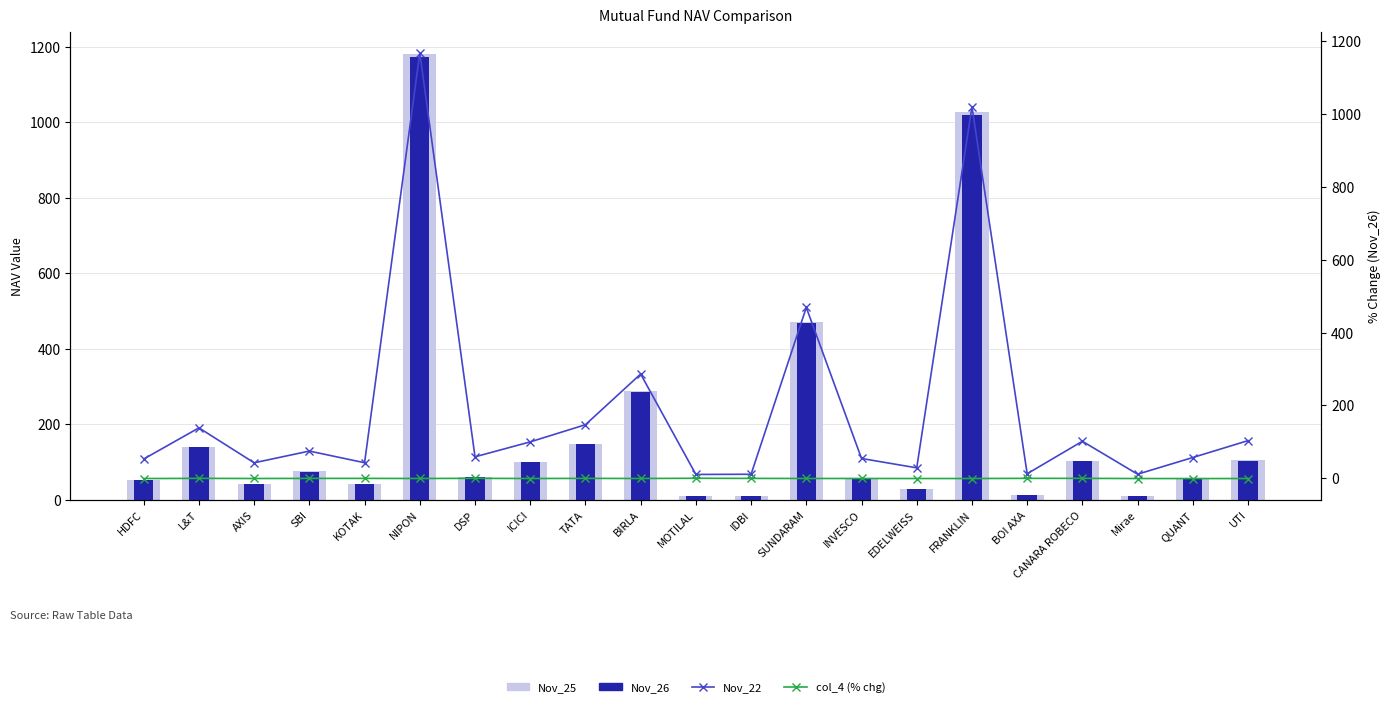

Between HDFC and KOTAK, which series saw the biggest shift?

Nov_22